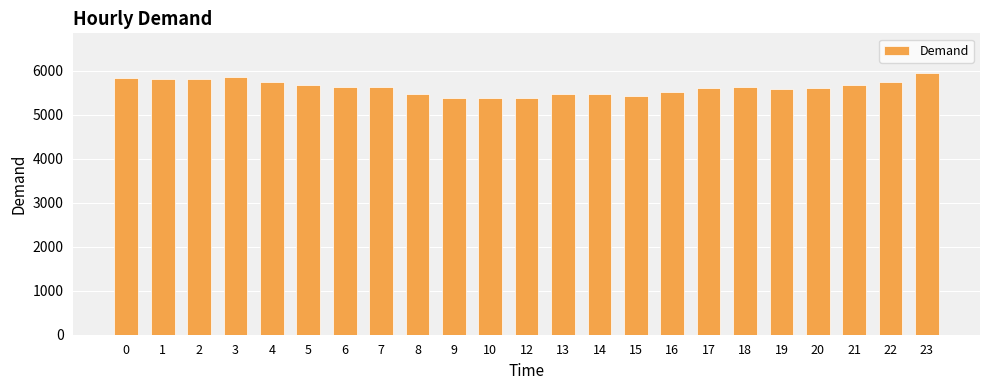

What is the ratio of the value at 18 to the value at 14?

1.0